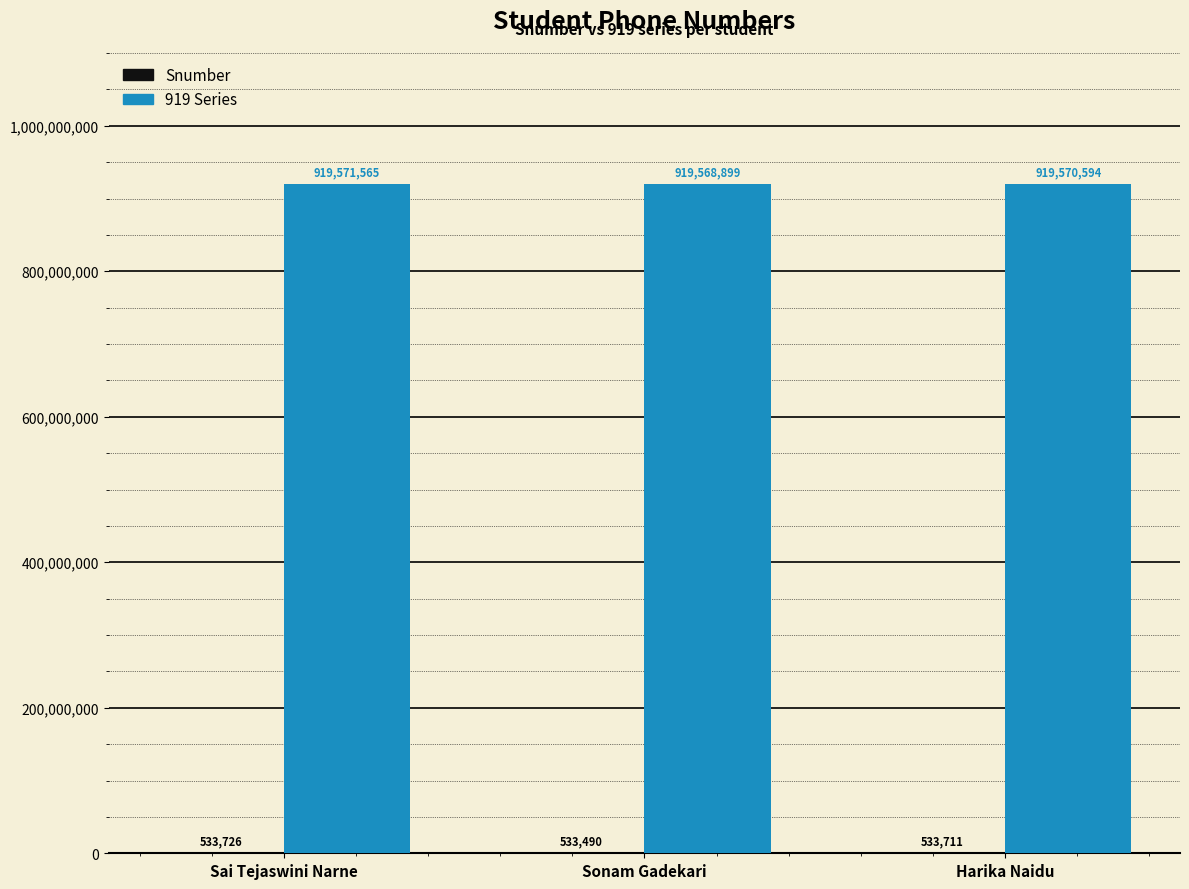

What is the total value across all series at Sonam Gadekari?

920102389